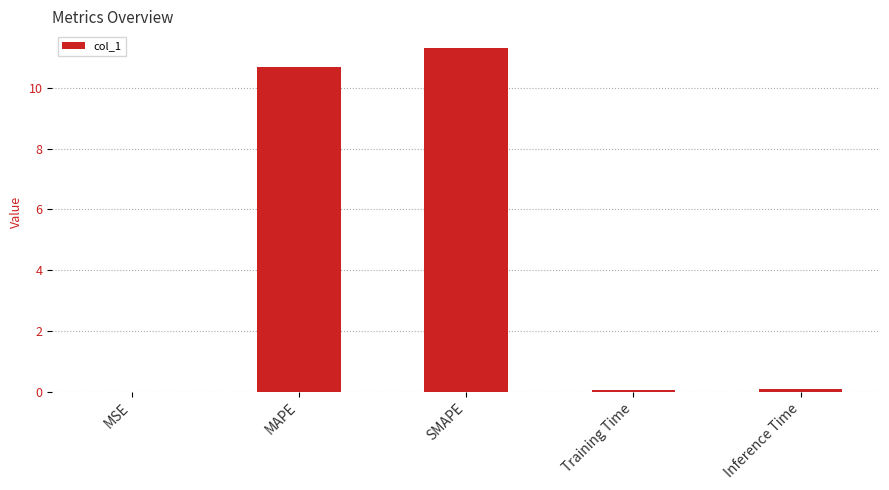

What is the average value?

4.4